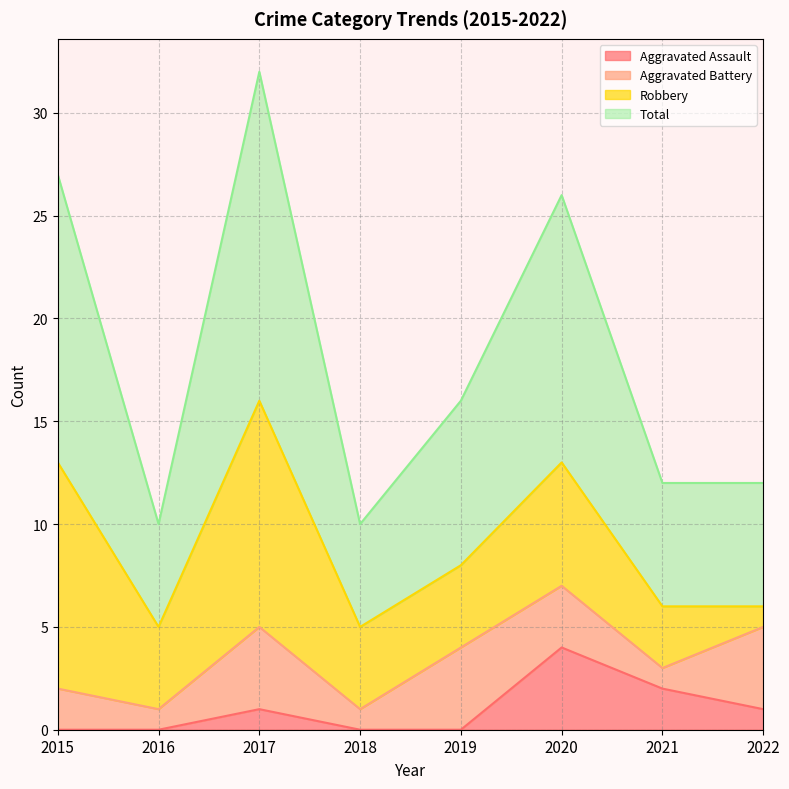

What is the difference between the second highest and minimum values in the Aggravated Assault series?

2